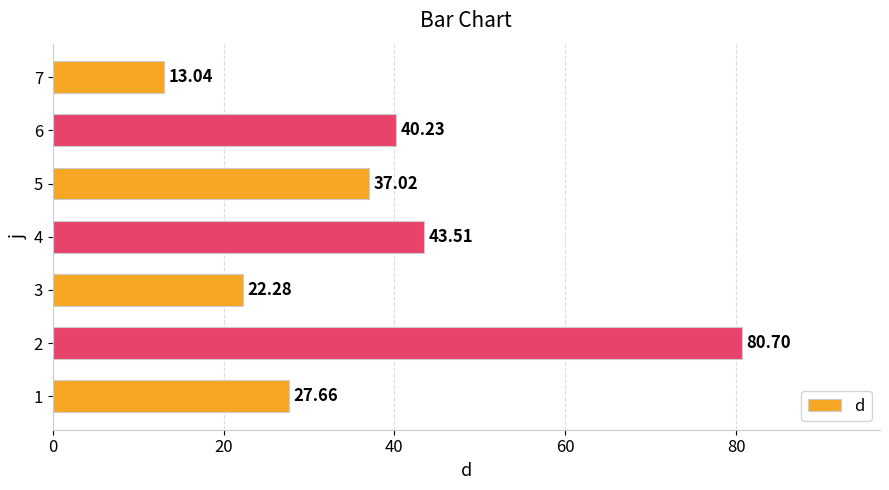

Count the number of values greater than 37.

4